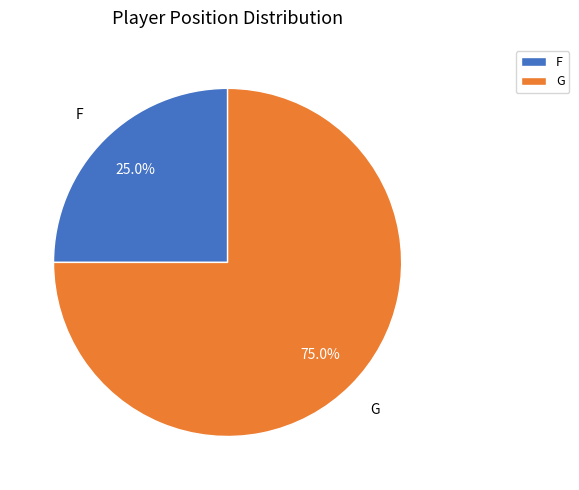

True or false: G accounts for 75% of the total.

True